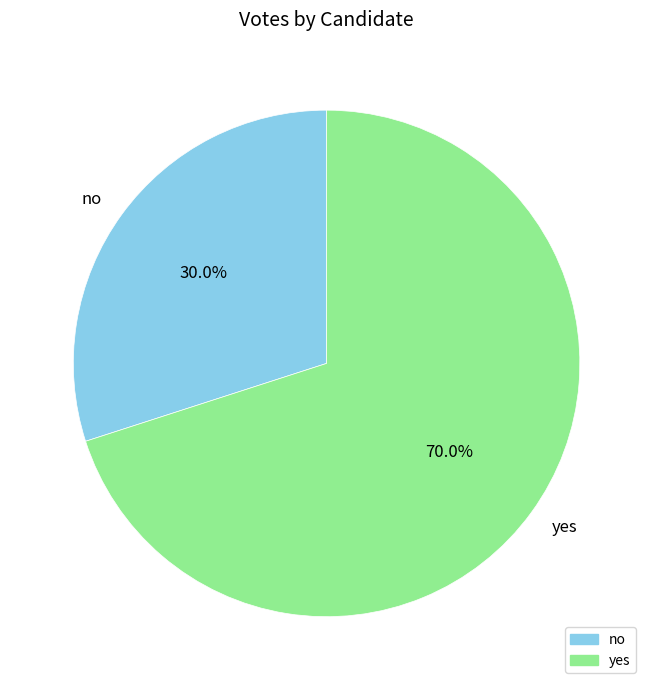

Is it true that no is 30% of the pie?

True